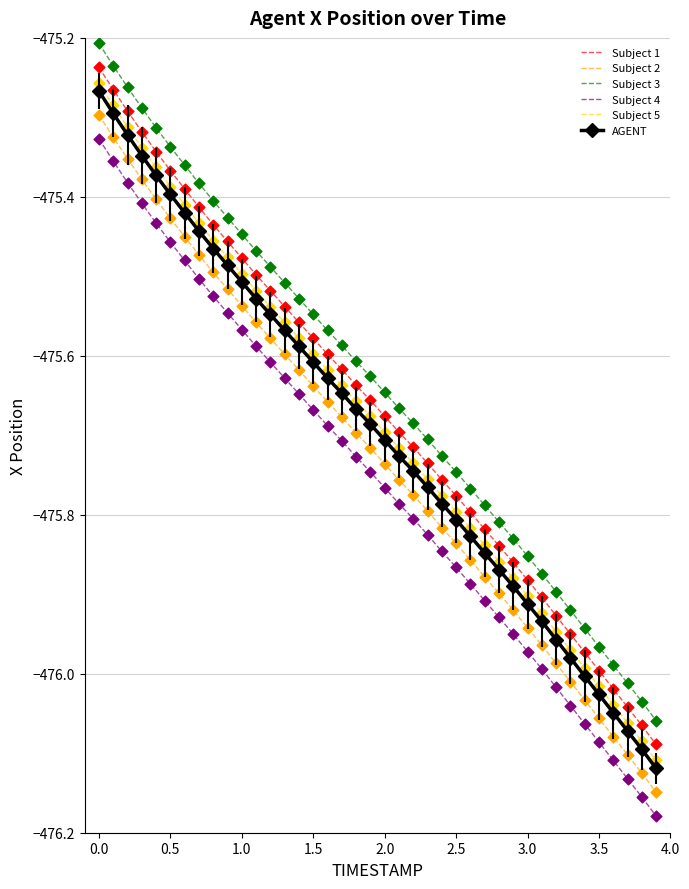

True or false: AGENT and Subject 2 intersect in this chart.

False